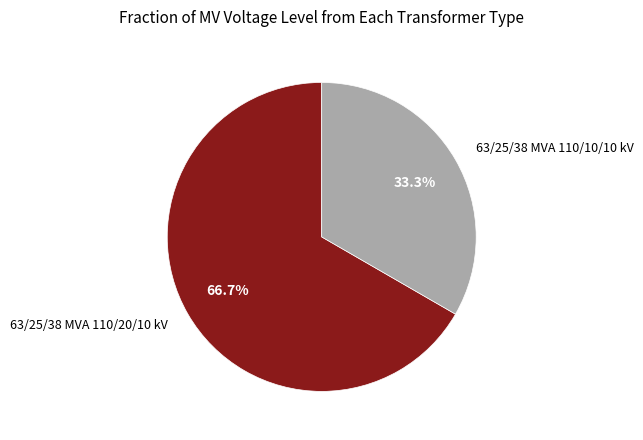

Between 63/25/38 MVA 110/20/10 kV and 63/25/38 MVA 110/10/10 kV, which is larger?

63/25/38 MVA 110/20/10 kV